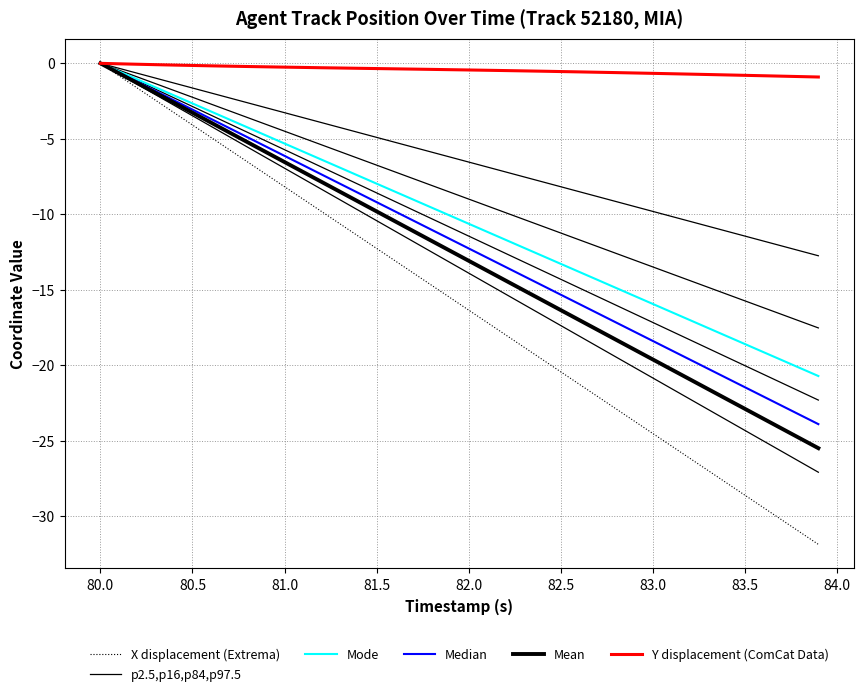

How many negative values does the p2.5,p16,p84,p97.5 series have?

39